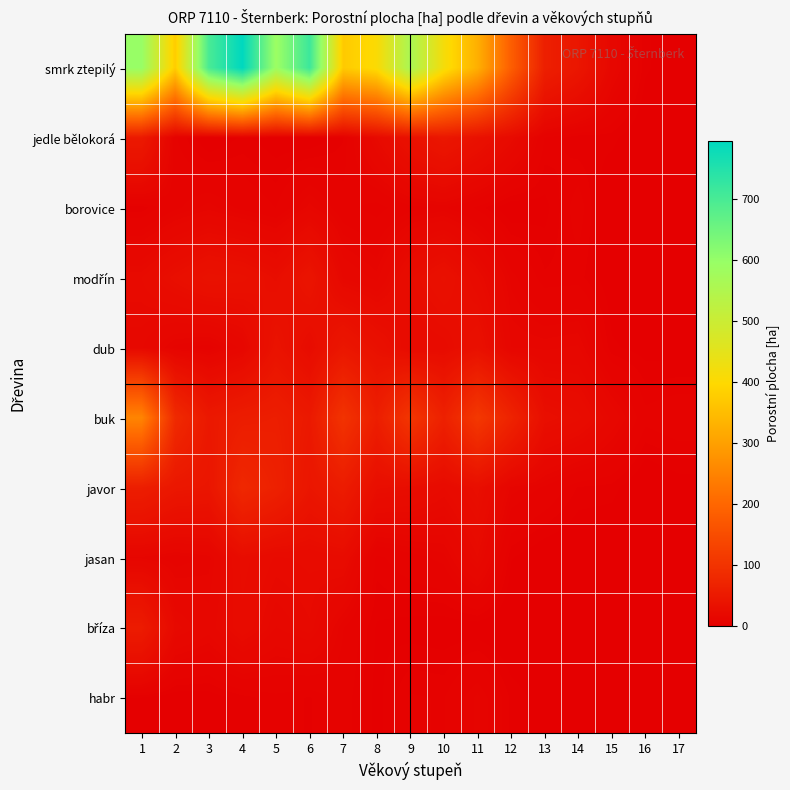

What is the spread (max minus min) of values at 4?

792.2